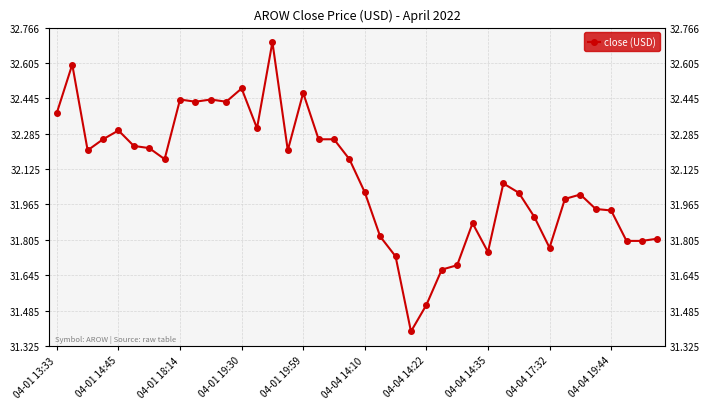

Reading right to left, extract all data points from this chart.

31.8	31.8	31.8	31.9	31.9	32.0	32.0	31.8	31.9	32.0	32.1	31.8	31.9	31.7	31.7	31.5	31.4	31.7	31.8	32.0	32.2	32.3	32.3	32.5	32.2	32.7	32.3	32.5	32.4	32.4	32.4	32.4	32.2	32.2	32.2	32.3	32.3	32.2	32.6	32.4